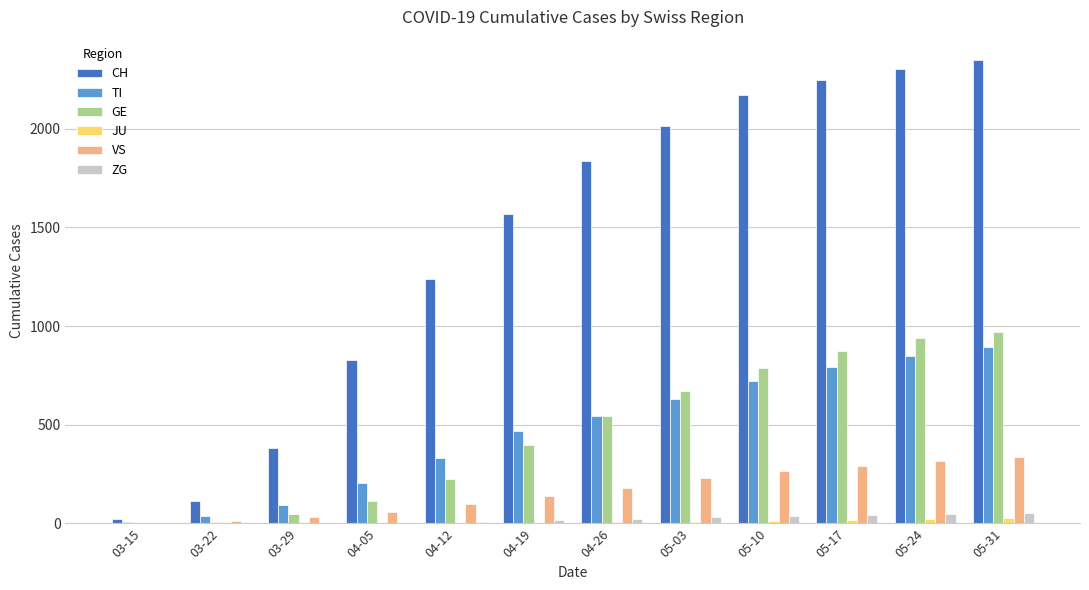

What is the greatest value displayed?

2347